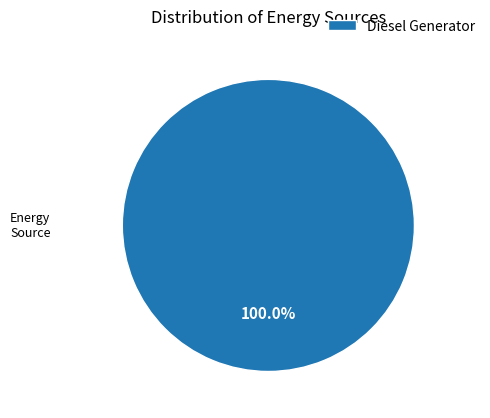

Rank the categories by value from lowest to highest.

Diesel Generator